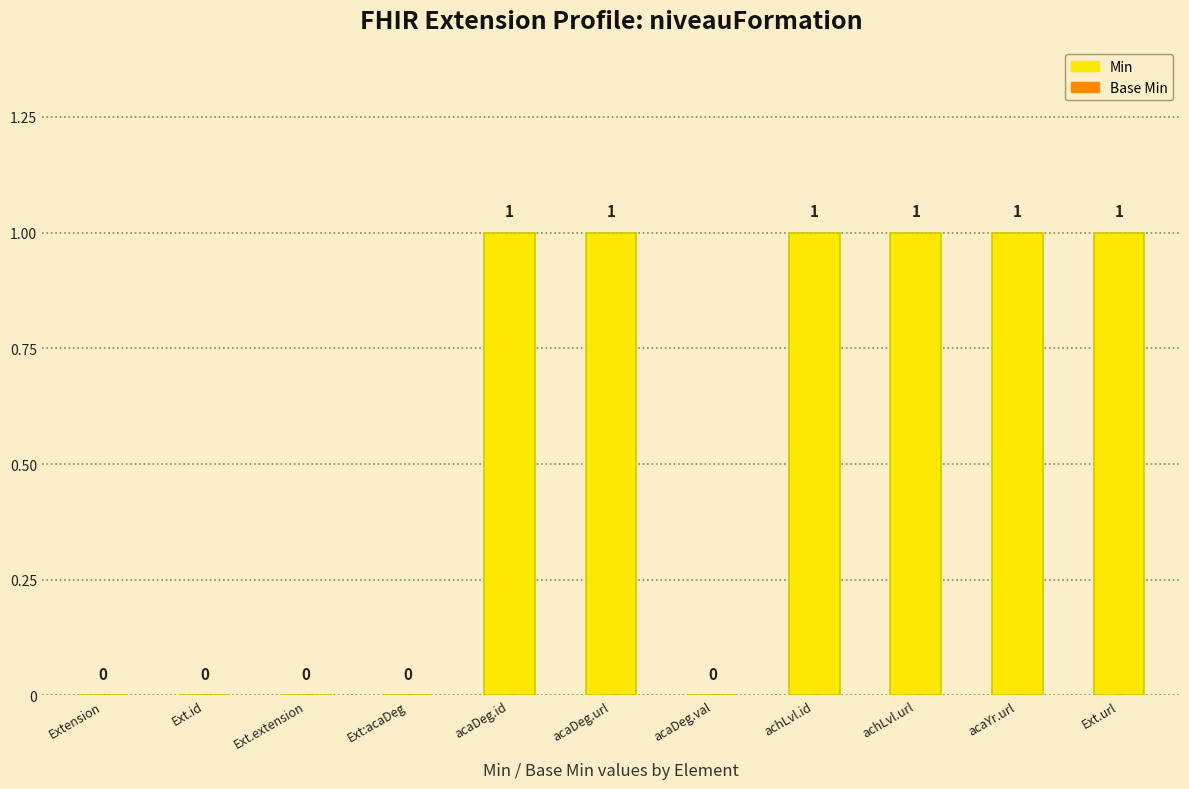

Which has a higher value, acaDeg.url or Ext:acaDeg?

acaDeg.url